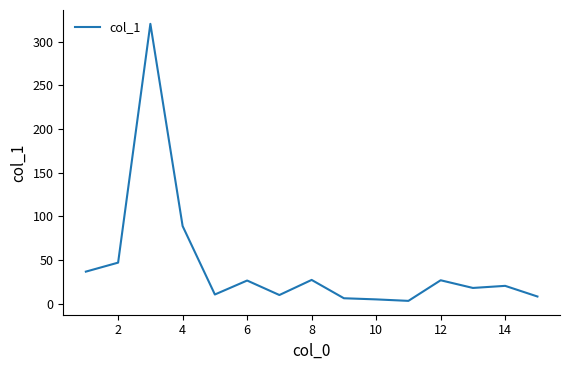

Count the number of data series in this chart.

1